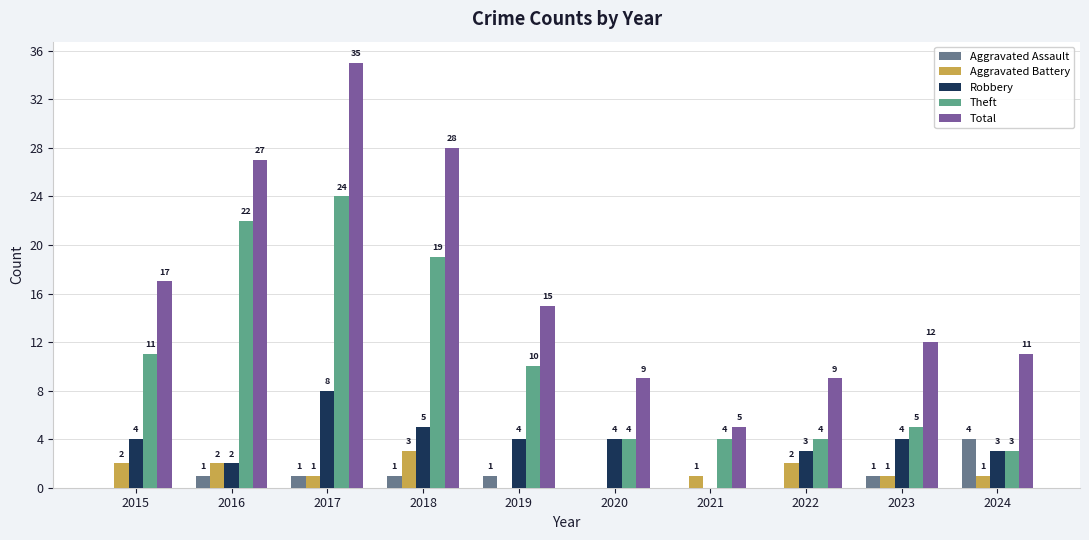

How many groups of bars are there?

10